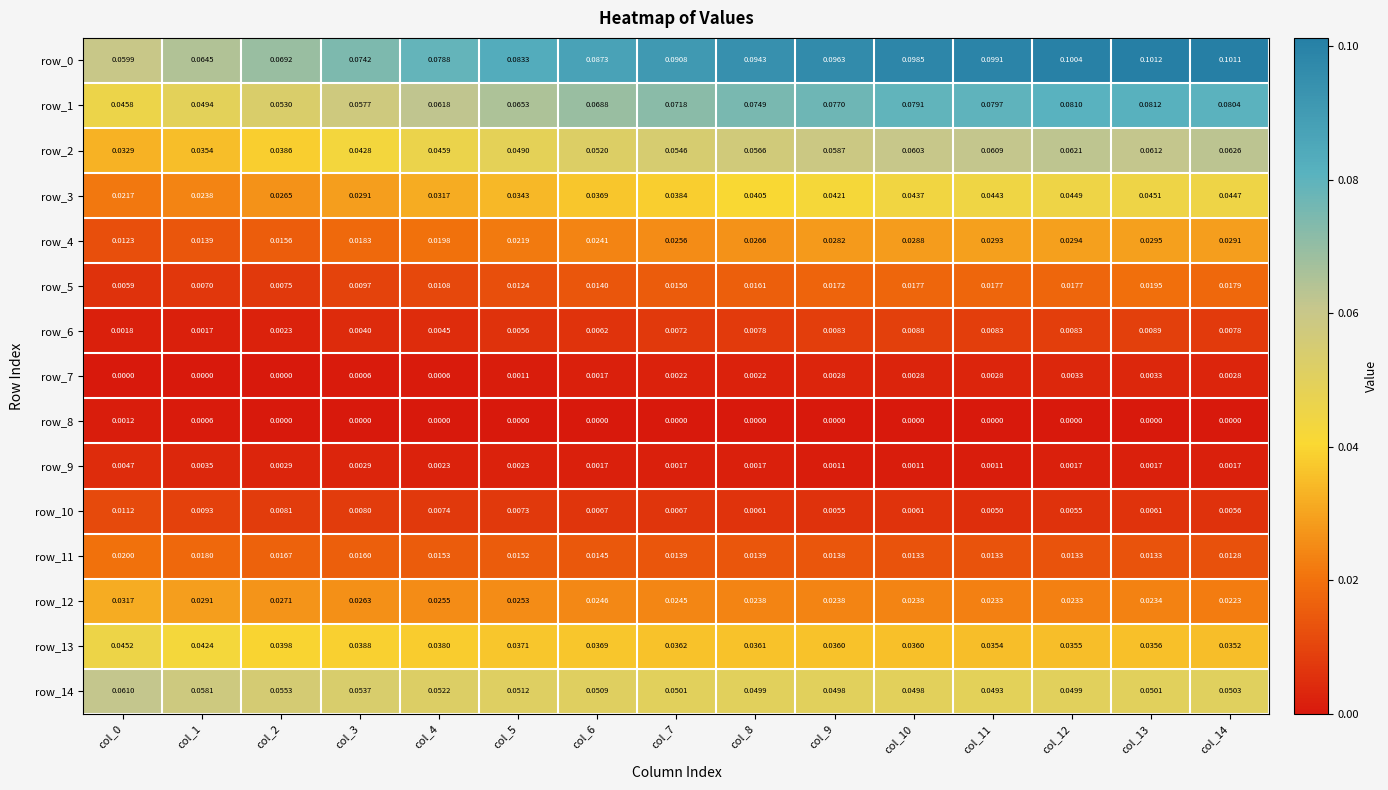

Is the value of row_5 at col_0 greater than the value of row_0 at col_0?

No